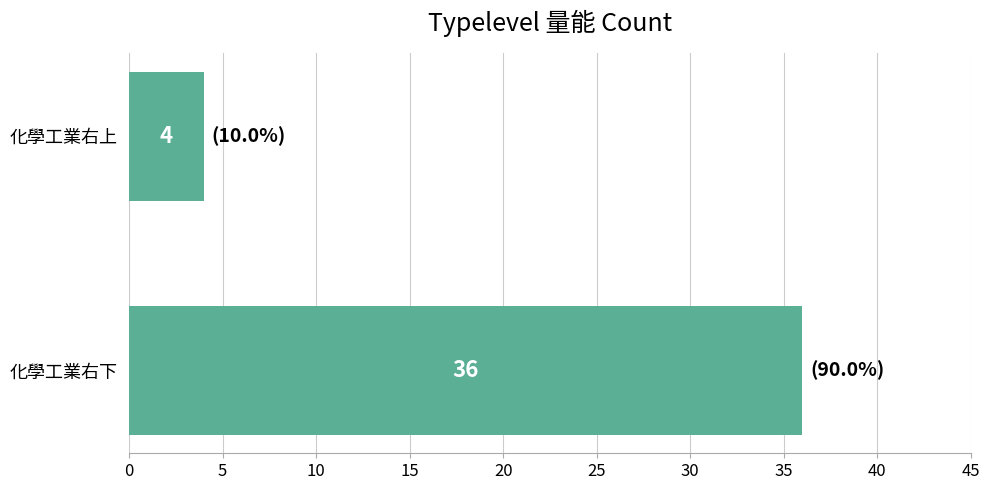

Reading bottom to top, what are all the values shown in this chart?

36	4